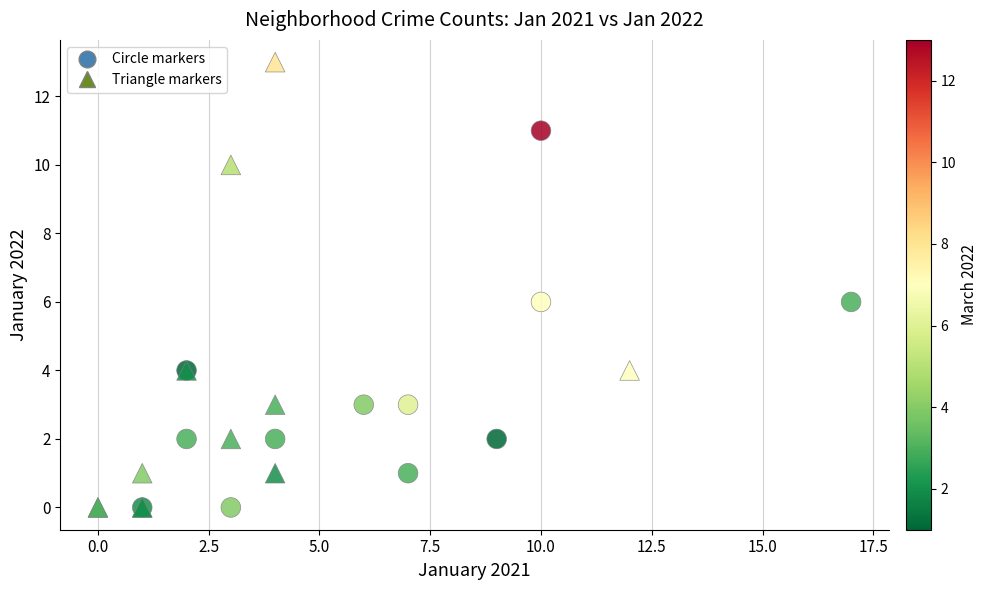

Which series reaches the maximum Y coordinate?

Triangle markers